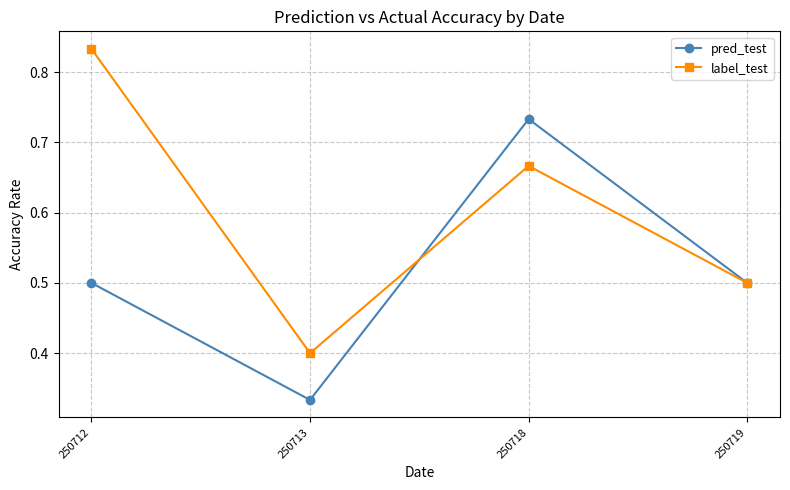

How many interior local peaks does the pred_test series have?

1